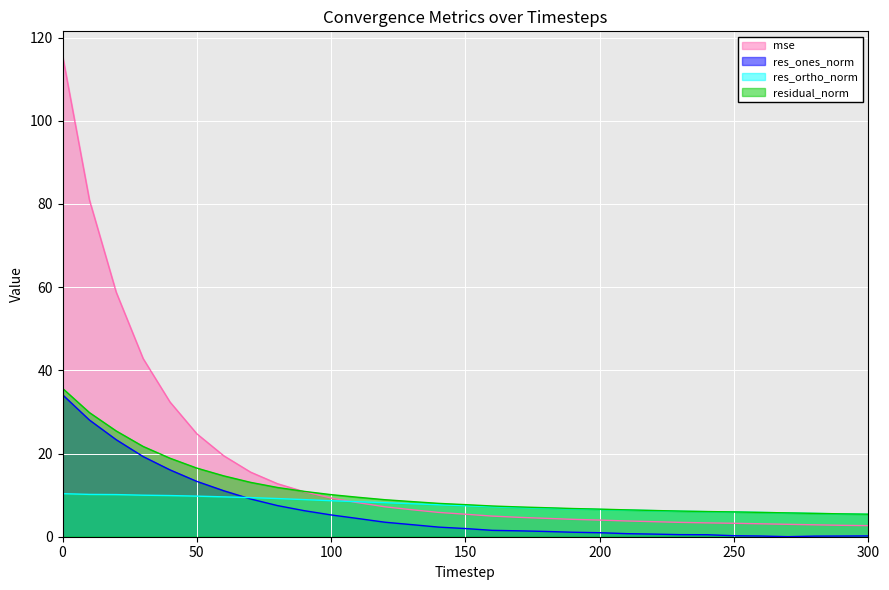

Rank the series by their maximum value, from lowest to highest.

res_ortho_norm, res_ones_norm, residual_norm, mse